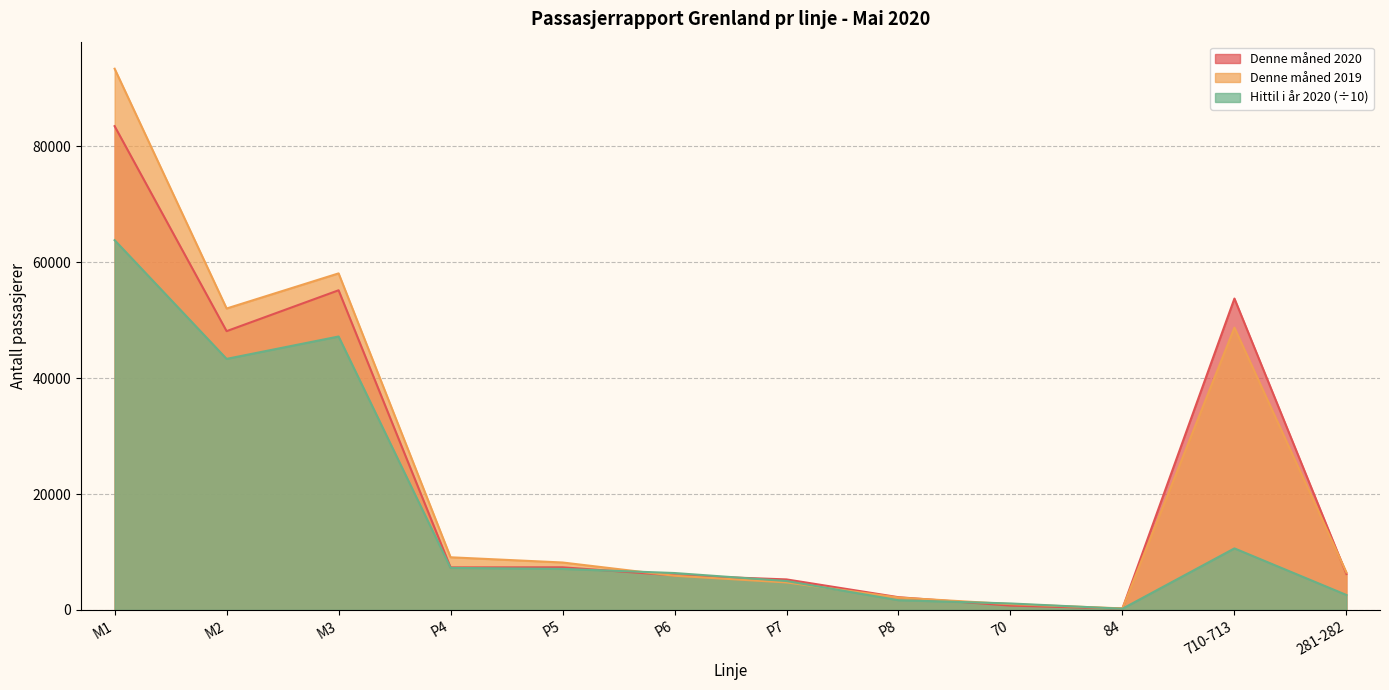

Rank the series by their average value, from lowest to highest.

Hittil i år 2020 (÷10), Denne måned 2020, Denne måned 2019